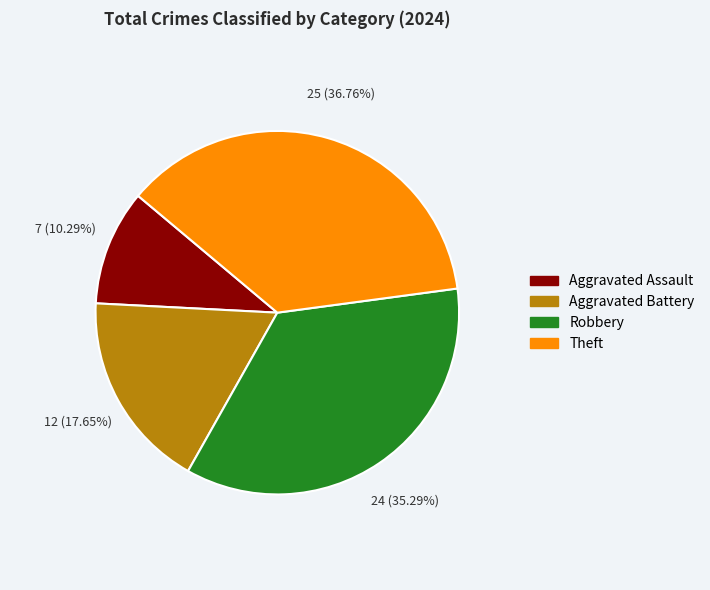

What is the ratio of the value at Theft to the value at Aggravated Assault?

3.6